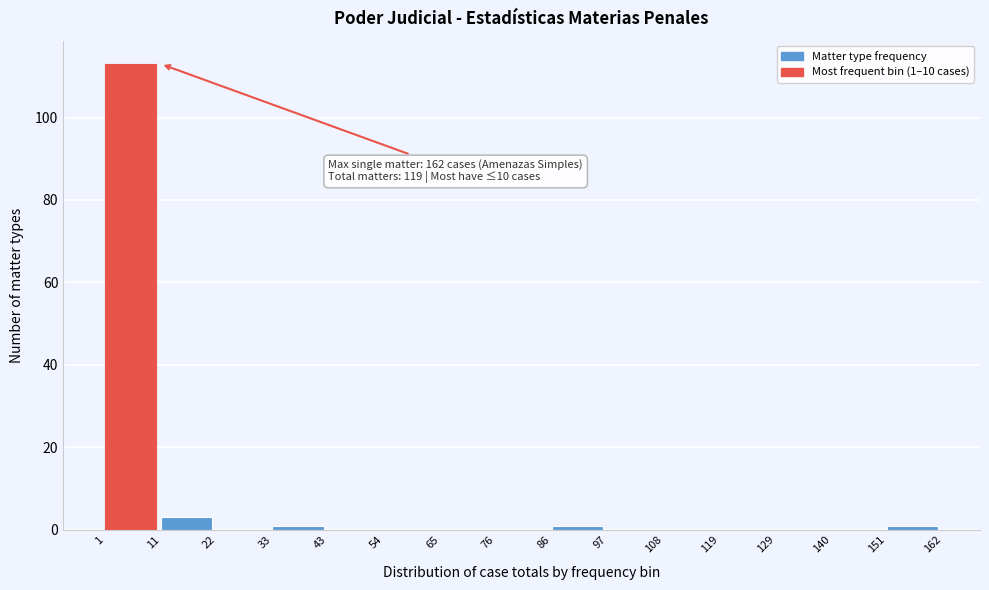

Over which range of the x-axis is the bar tallest?

1 to 11